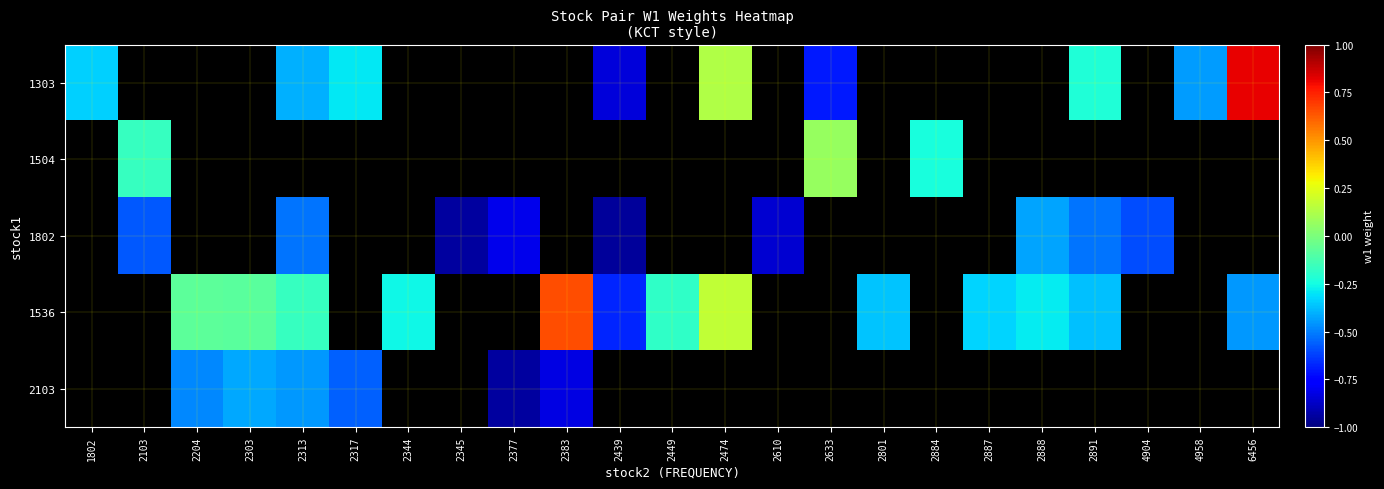

Is it true that 1303 equals 0.1 at 2474?

True